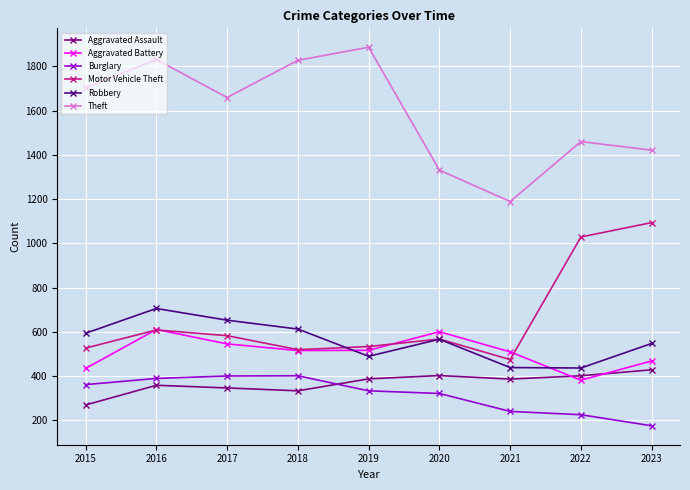

The value of Theft at 2018 is 604. True or false?

False